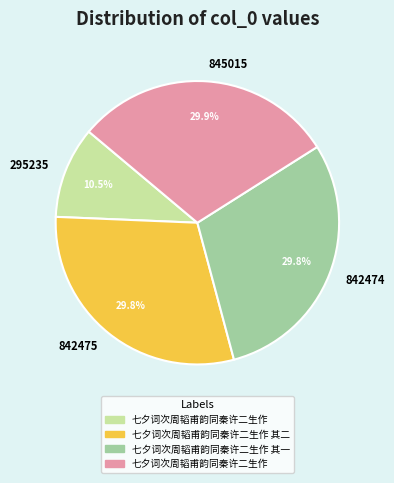

To the nearest percent, what is the average slice percentage?

25%